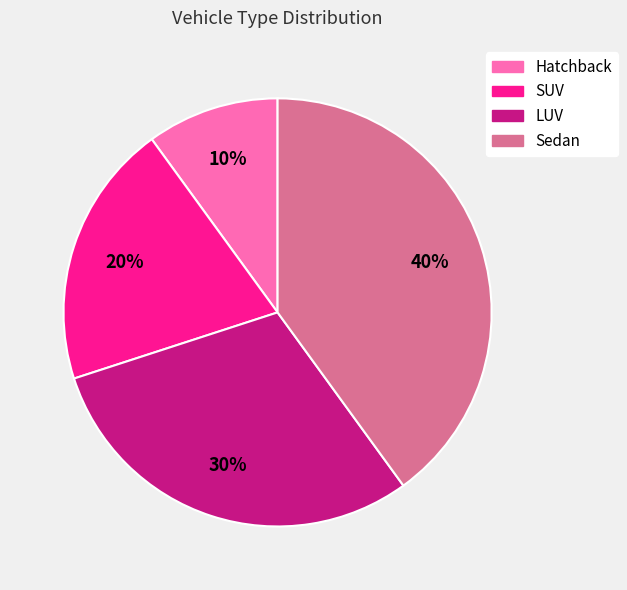

Is it true that SUV is 20% of the pie?

True